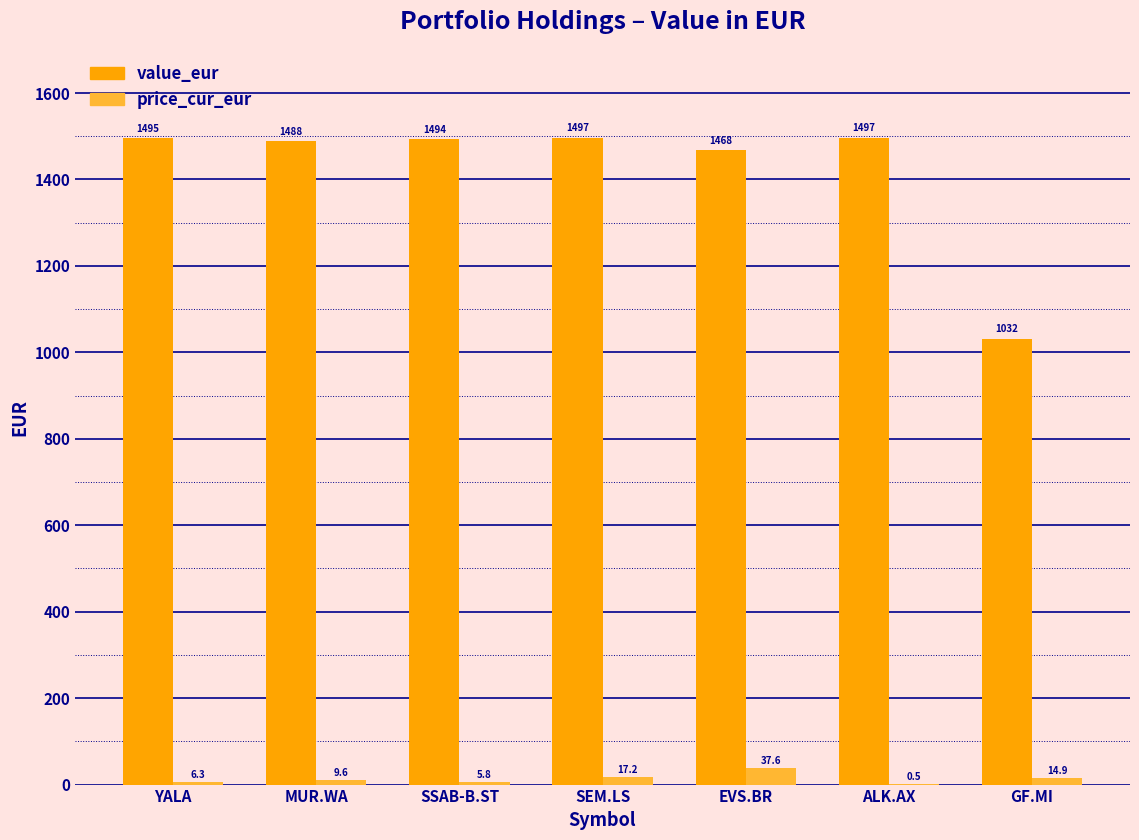

True or false: price_cur_eur has a value of 5.8 at SSAB-B.ST.

True